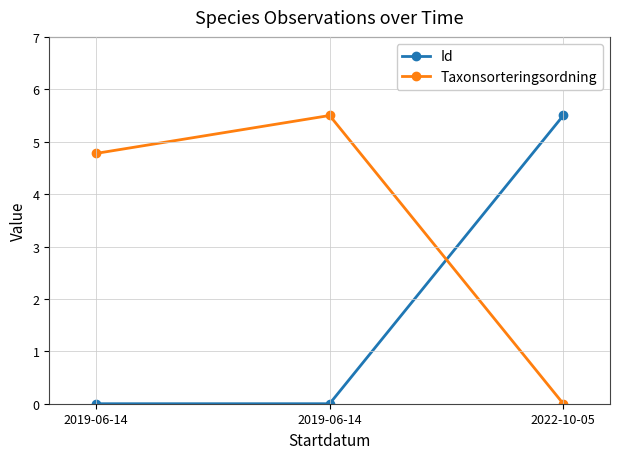

What is the total value across all series at 2019-06-14?

4.8